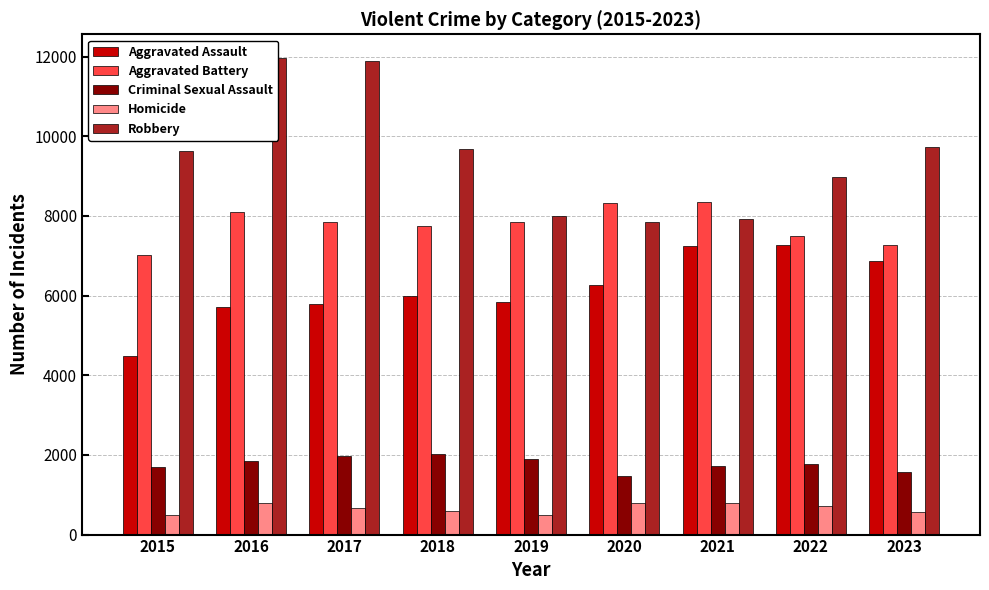

Which series changed the most between 2016 and 2020?

Robbery